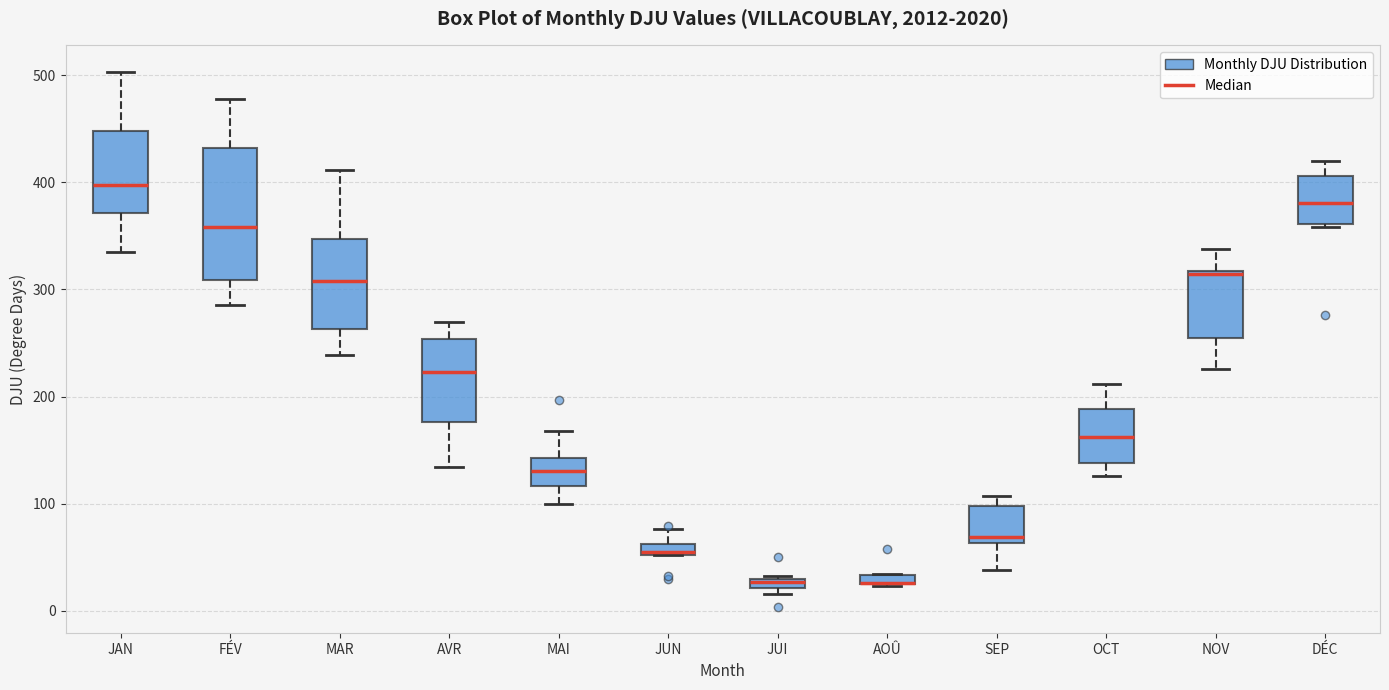

Where is the upper edge of the box for JAN on the y-axis? The values are not printed on the chart, so give them approximately, as read against the axis.

450